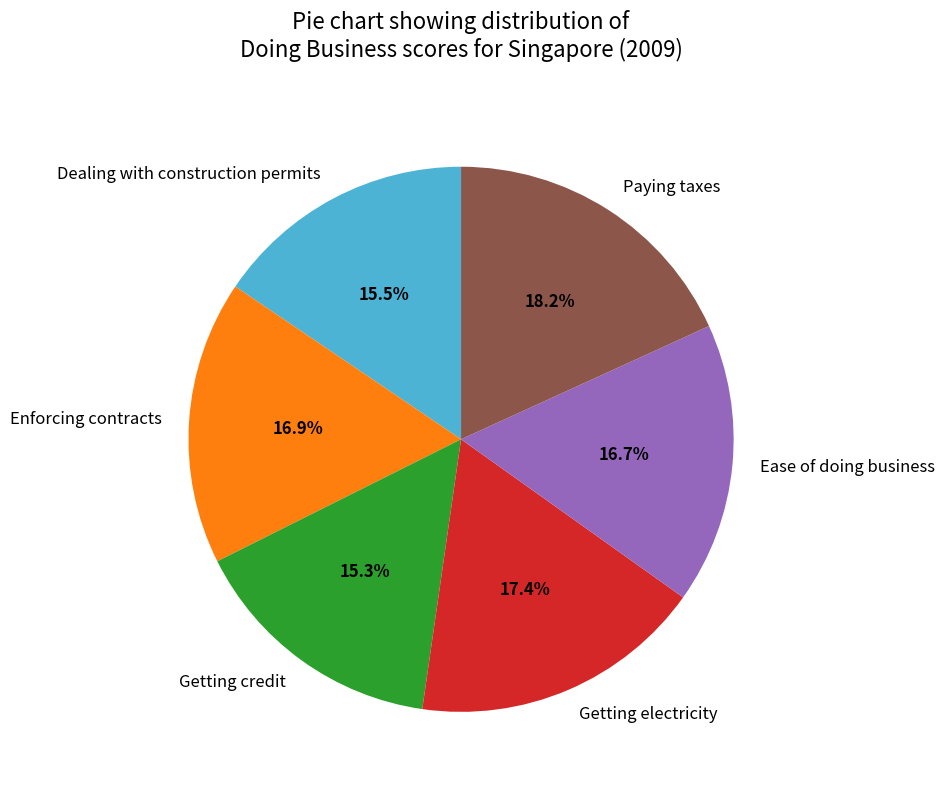

Is Dealing with construction permits the majority of the pie?

No